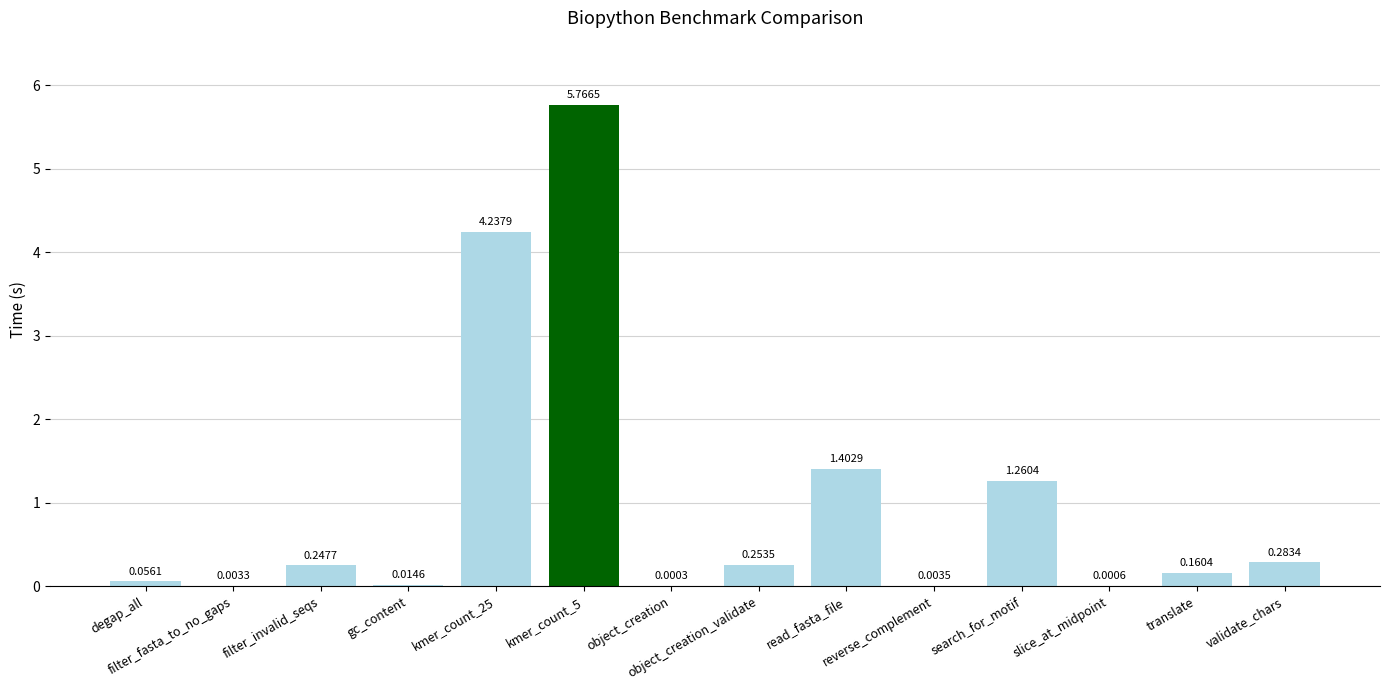

What is the sum of all values?

13.7